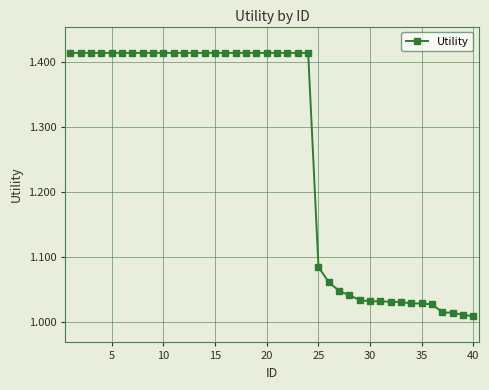

What is the difference between the second highest and second lowest values?

0.4